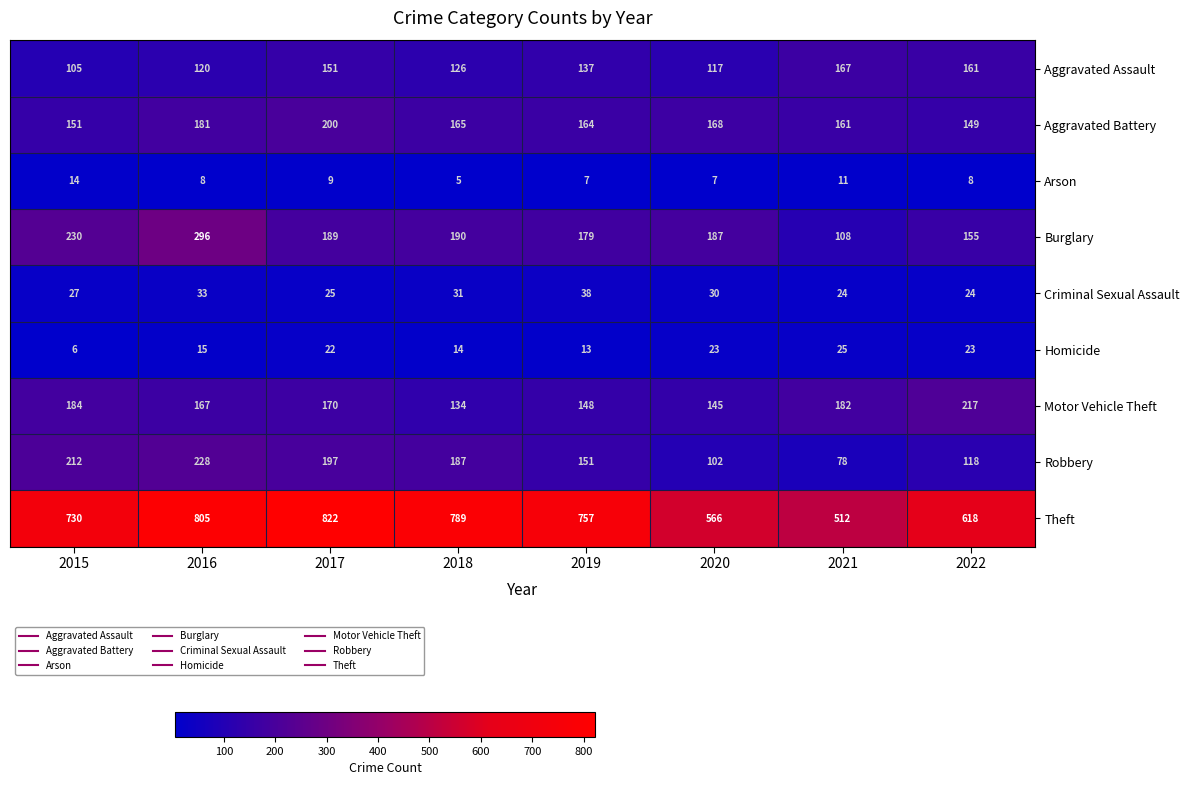

At how many categories does at least one series exceed 143?

8